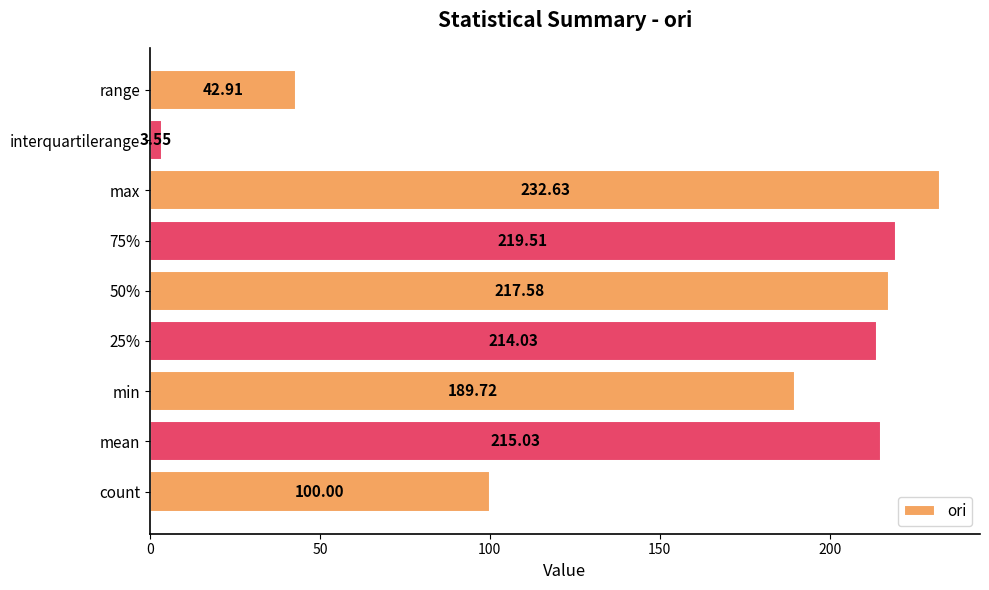

Rank the categories by value from highest to lowest.

max, 75%, 50%, mean, 25%, min, count, range, interquartilerange